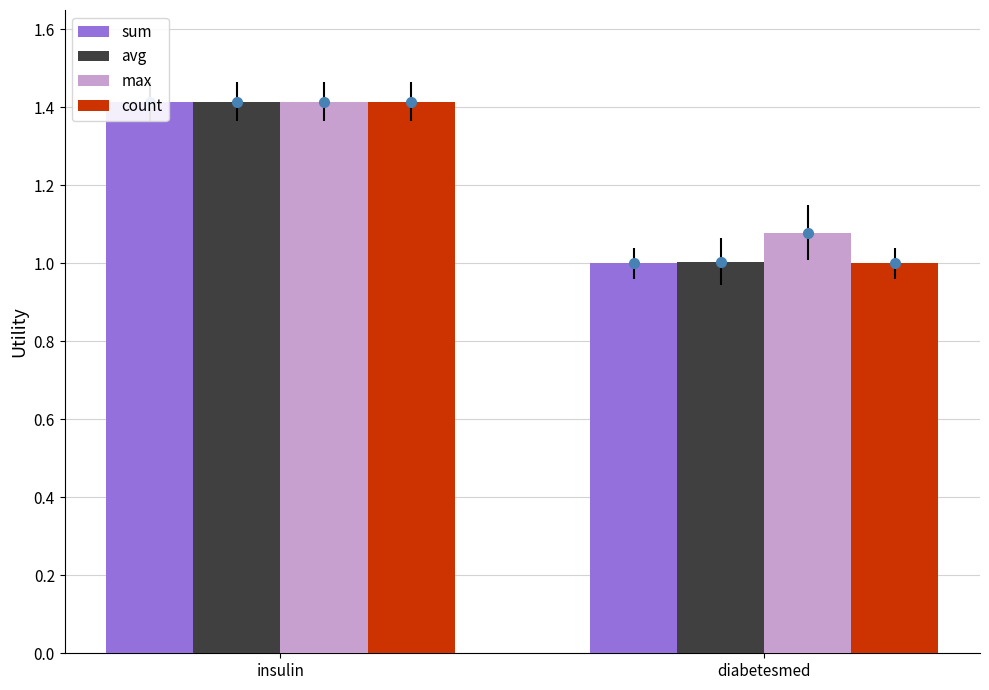

Which series has the largest range (max minus min)?

sum